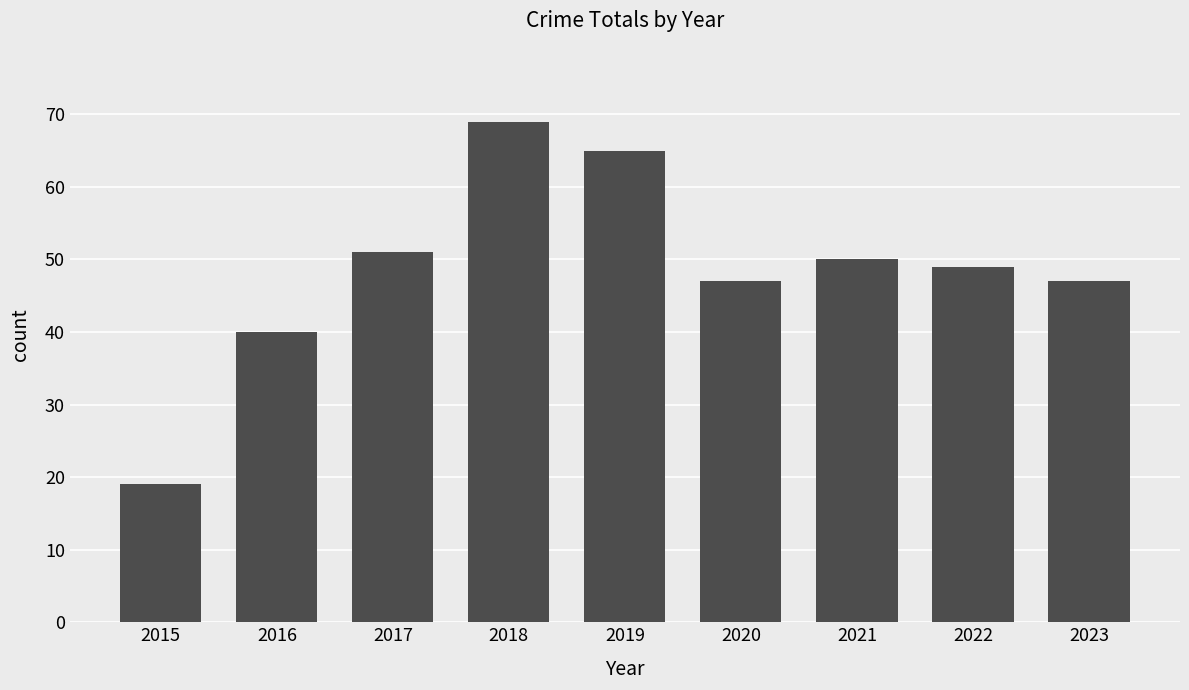

What is the ratio of the value at 2017 to the value at 2023?

1.1